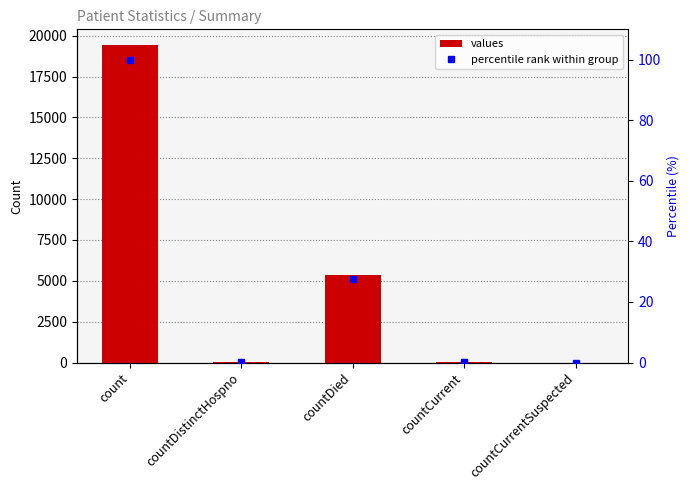

Count the number of data series in this chart.

2